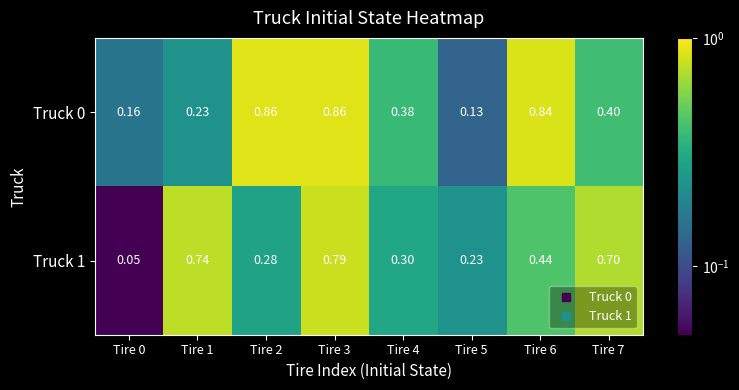

Is the value of Truck 0 at Tire 7 greater than the value of Truck 1 at Tire 1?

No